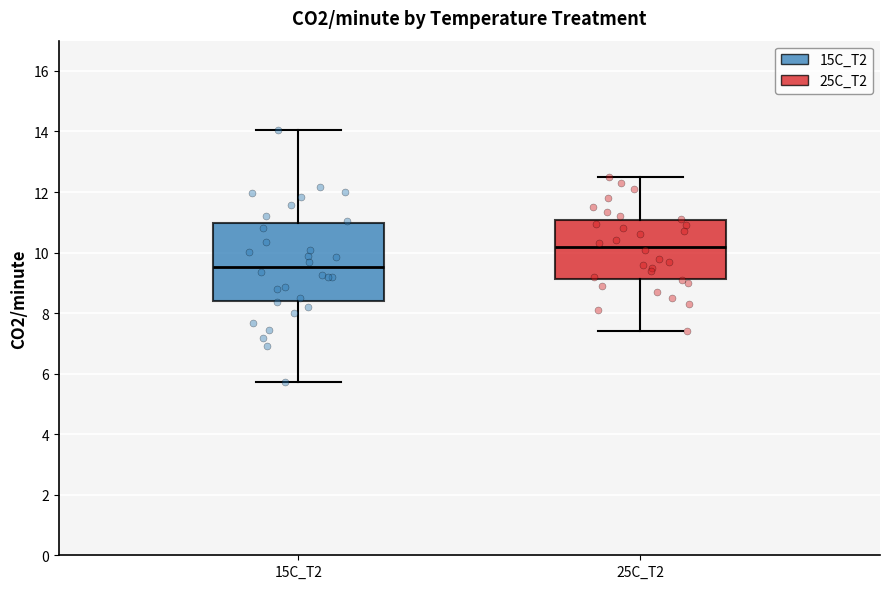

Which box's median line is the lowest?

15C_T2